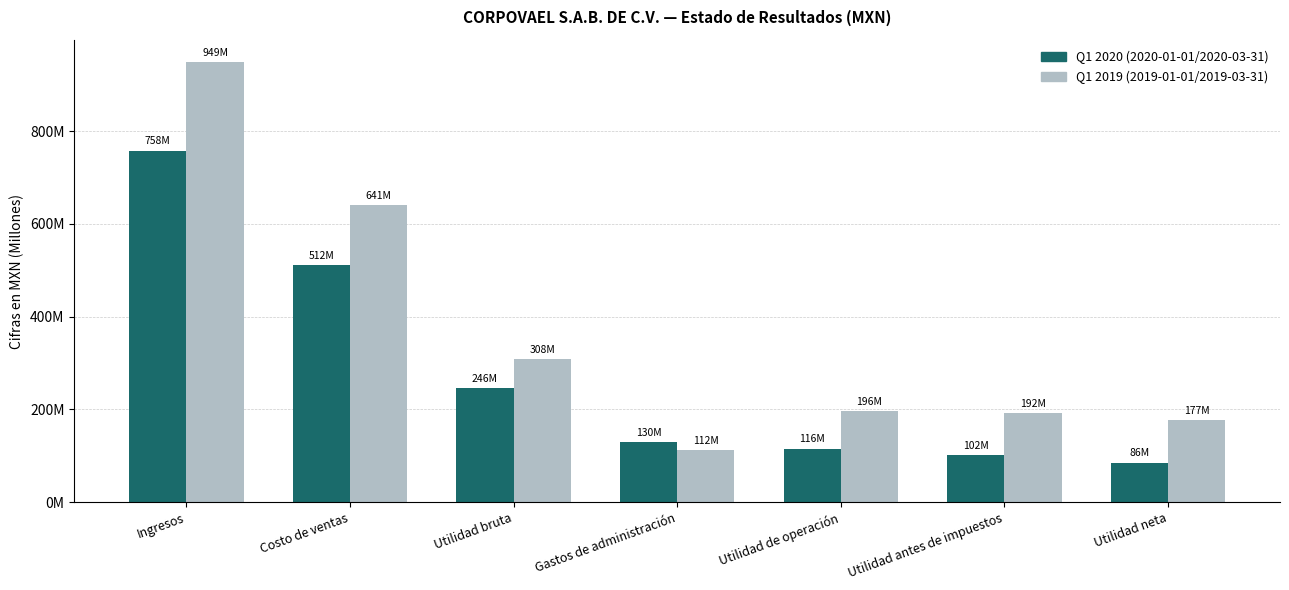

True or false: 2019-01-01_2019-03-31 has a value of 604.5 at Ingresos.

False